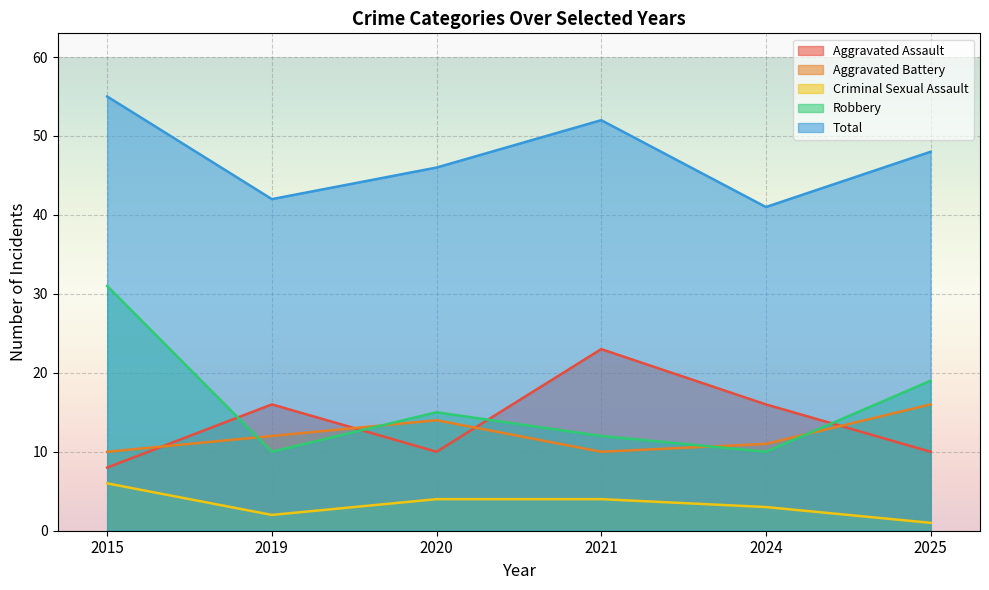

How many lines are shown in the chart?

5